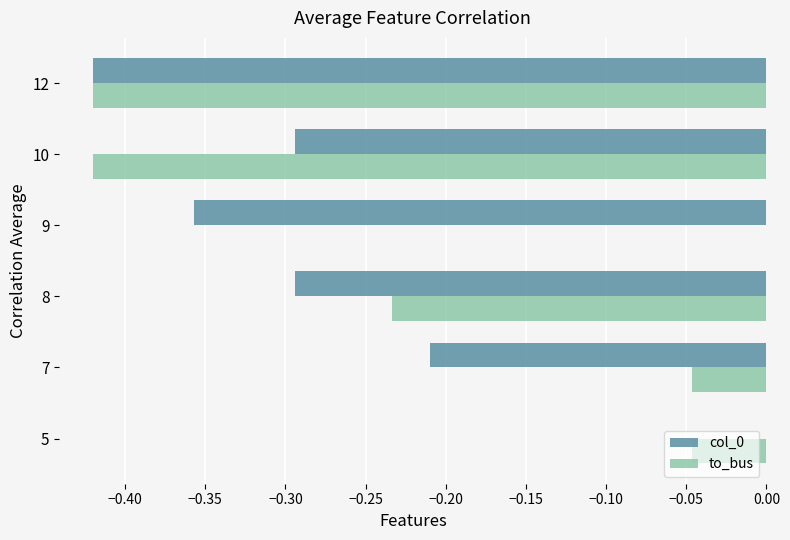

How many col_0 values are between 0 and 1?

1